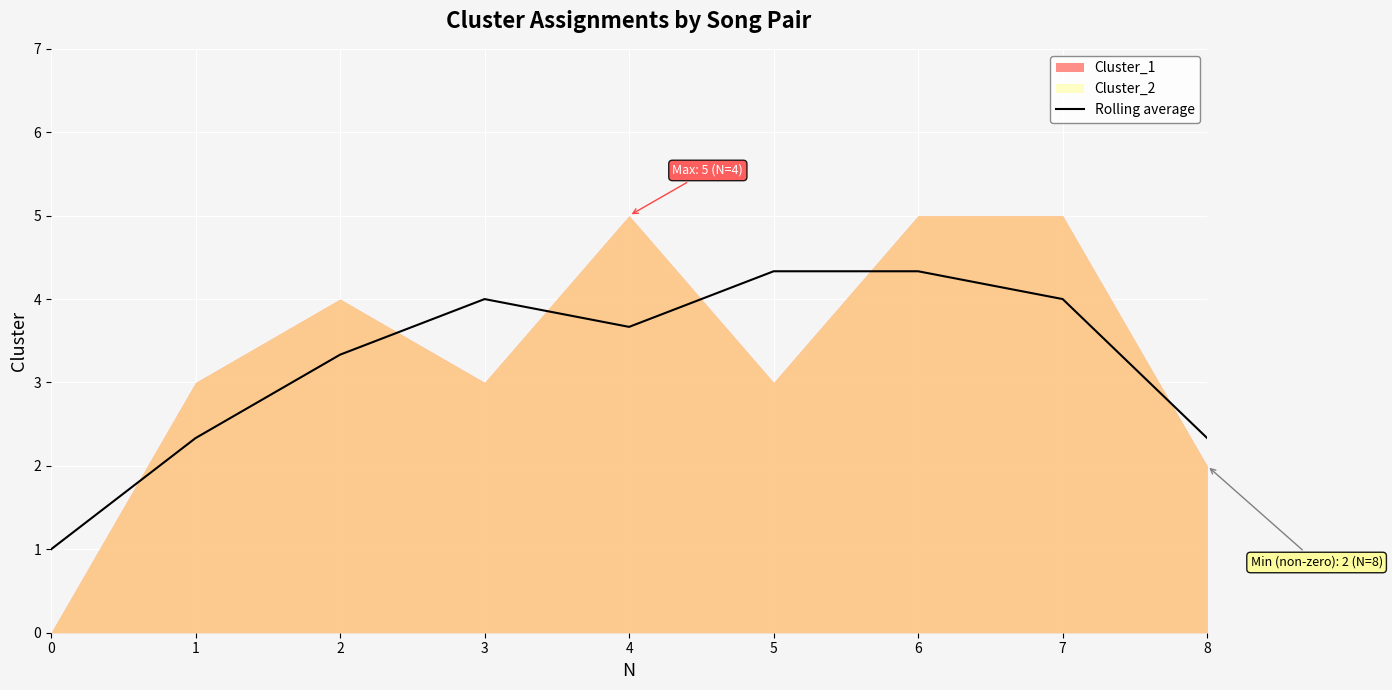

What is the sum of all values?

29.3